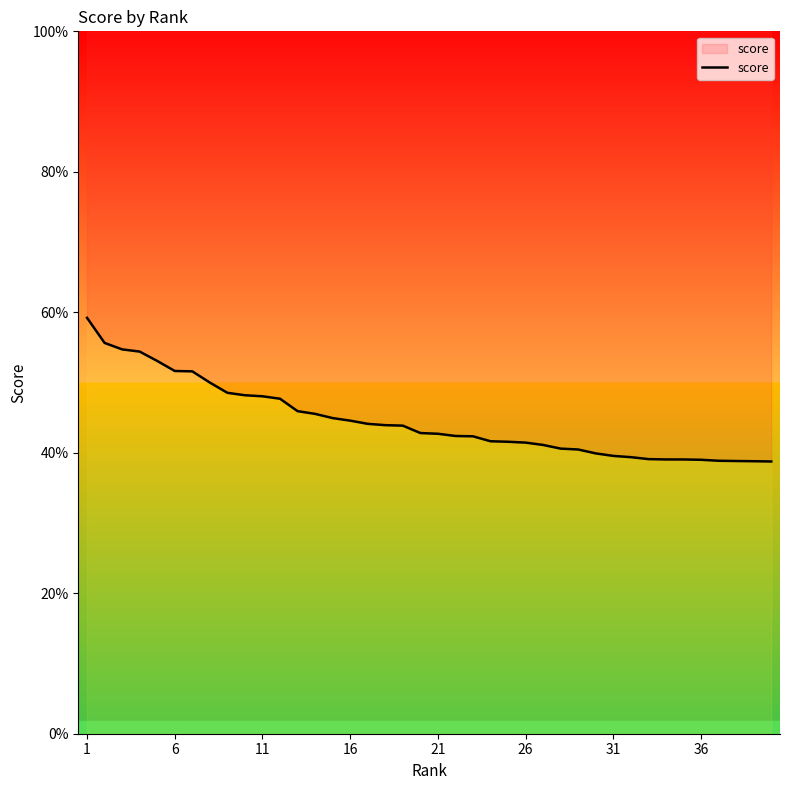

Reading left to right, list all the values displayed in this chart.

0.6	0.6	0.5	0.5	0.5	0.5	0.5	0.5	0.5	0.5	0.5	0.5	0.5	0.5	0.4	0.4	0.4	0.4	0.4	0.4	0.4	0.4	0.4	0.4	0.4	0.4	0.4	0.4	0.4	0.4	0.4	0.4	0.4	0.4	0.4	0.4	0.4	0.4	0.4	0.4